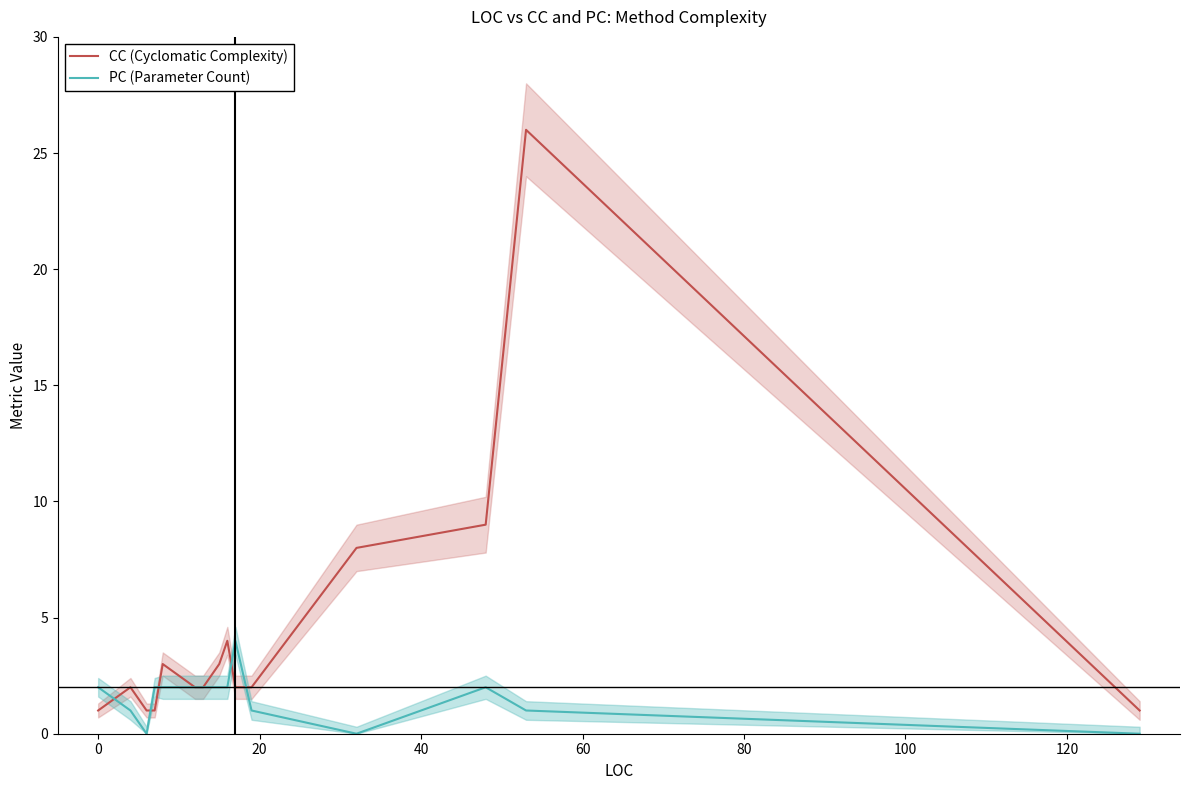

List the series in order of their peak value, lowest first.

PC (Parameter Count), CC (Cyclomatic Complexity)